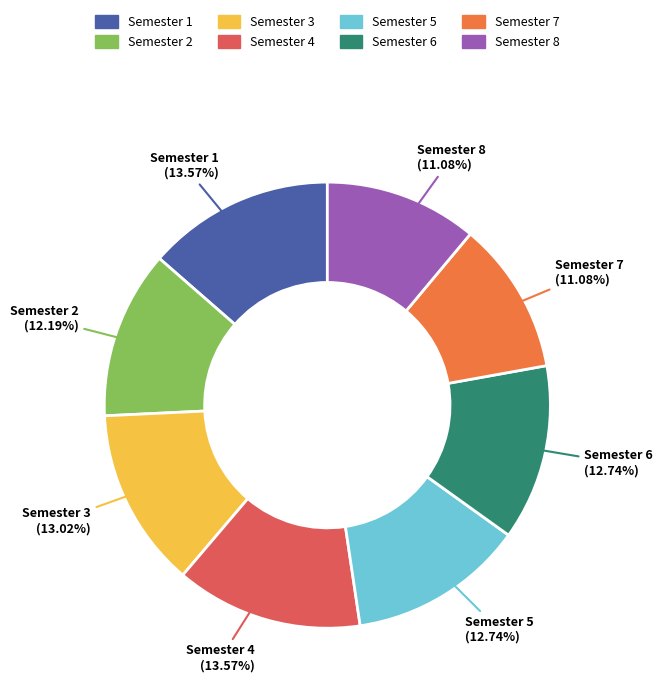

What portion of the pie excludes Semester 4?

86.4%